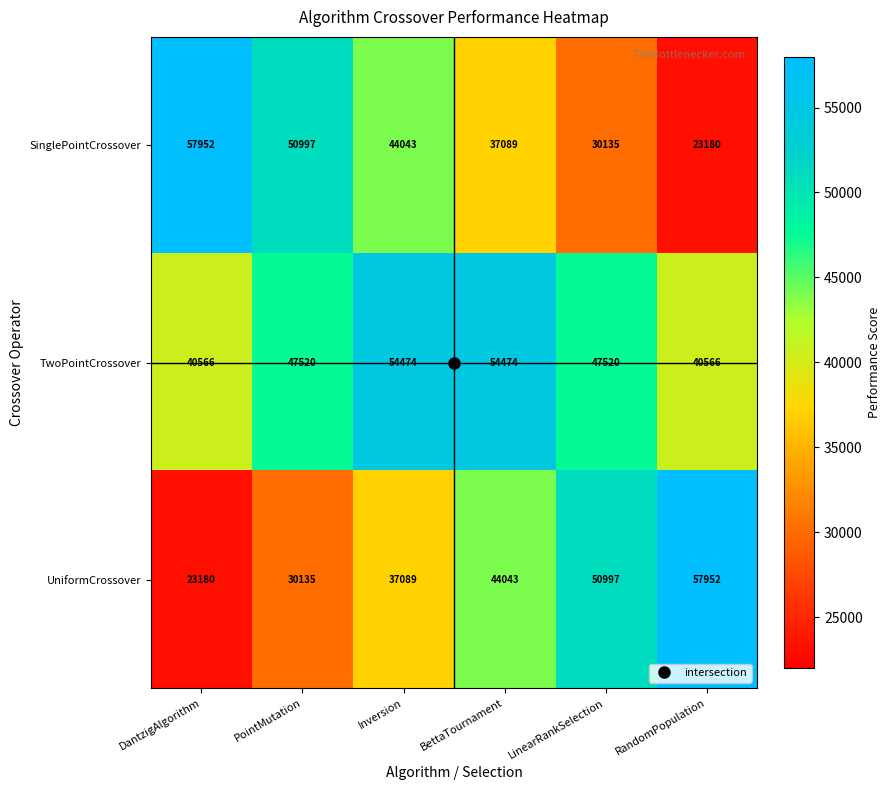

What is the difference between the second highest and second lowest values in the SinglePointCrossover series?

20862